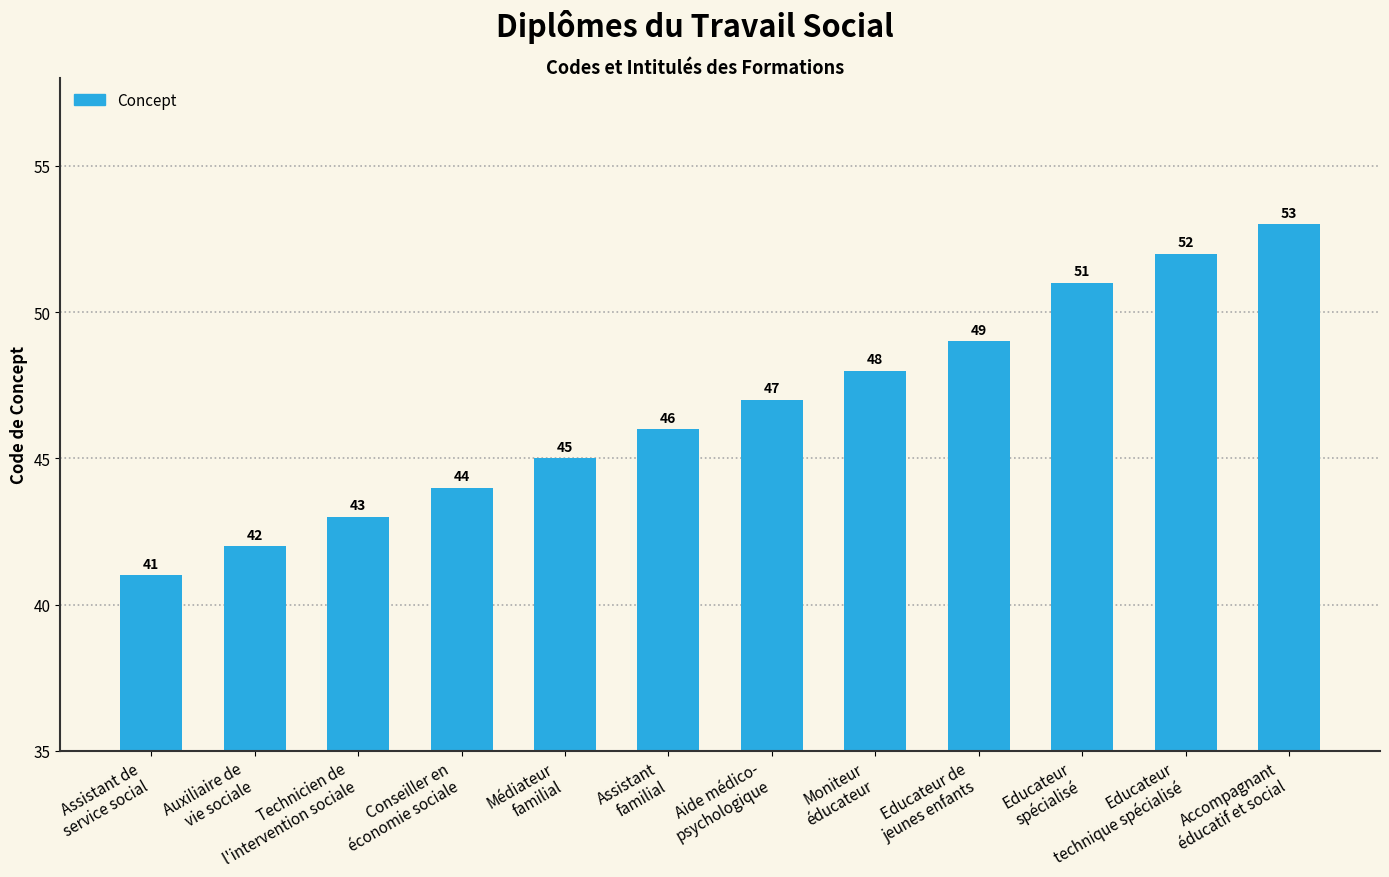

What is the ratio of the value at Conseiller en
économie sociale to the value at Assistant
familial?

1.0